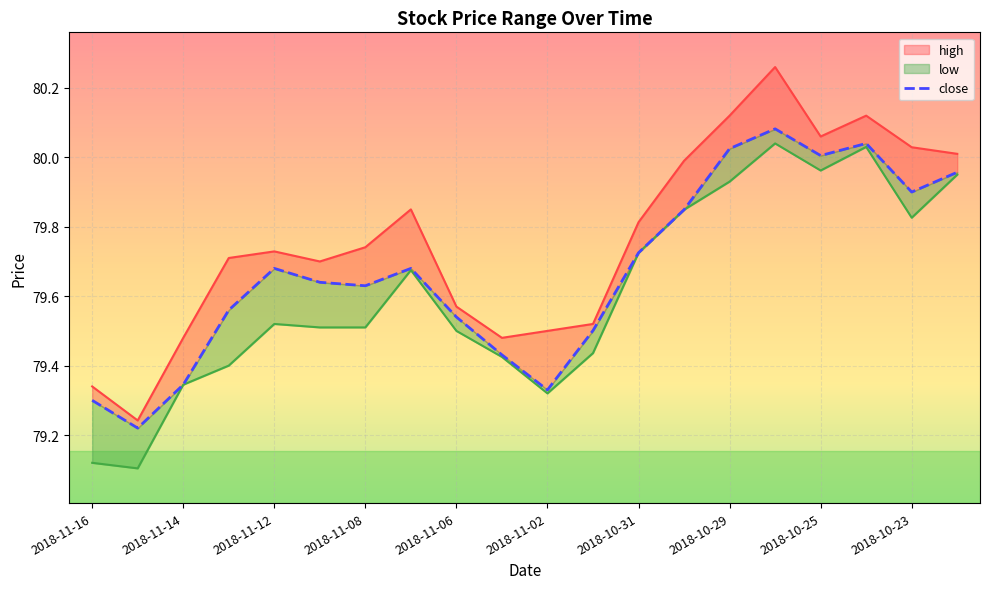

Reading left to right, list all the values displayed in this chart.

high: 79.3	79.2	79.5	79.7	79.7	79.7	79.7	79.8	79.6	79.5	79.5	79.5	79.8	80.0	80.1	80.3	80.1	80.1	80.0	80.0
low: 79.1	79.1	79.3	79.4	79.5	79.5	79.5	79.7	79.5	79.4	79.3	79.4	79.7	79.8	79.9	80.0	80.0	80.0	79.8	79.9
close: 79.3	79.2	79.3	79.6	79.7	79.6	79.6	79.7	79.5	79.4	79.3	79.5	79.7	79.8	80.0	80.1	80.0	80.0	79.9	80.0